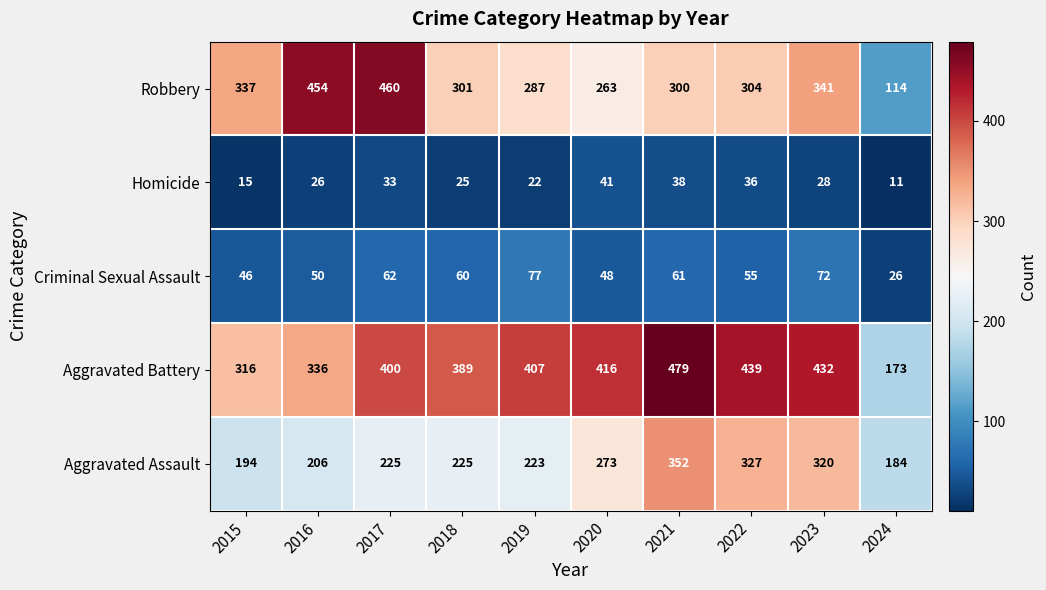

At which category is the sum across all series the highest?

2021